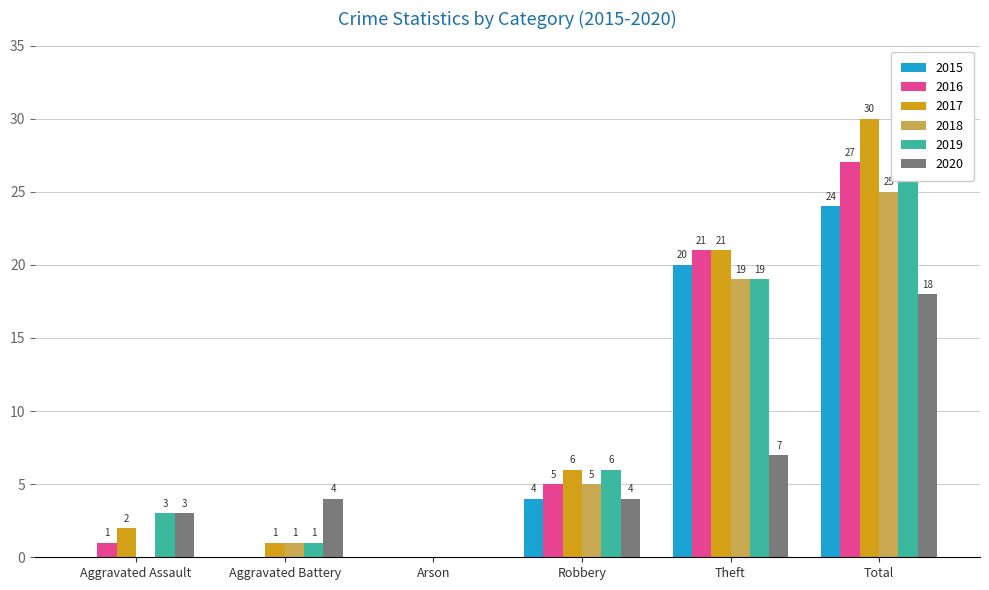

What is the label of the 2nd bar from the left?

Aggravated Battery